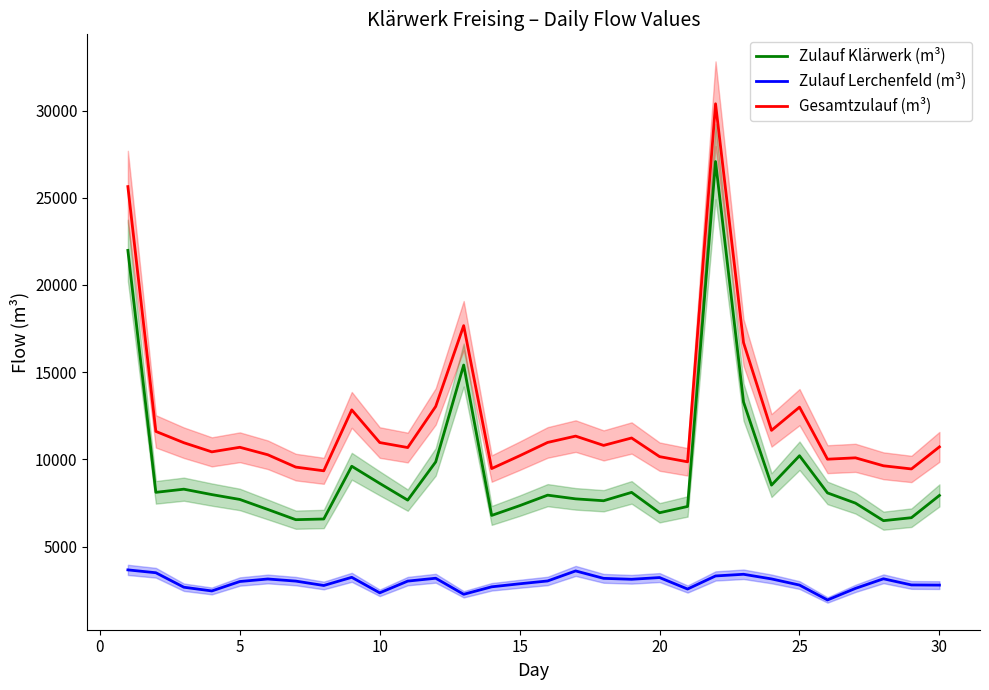

What is the average value of the Zulauf Klärwerk (m³) series?

9364